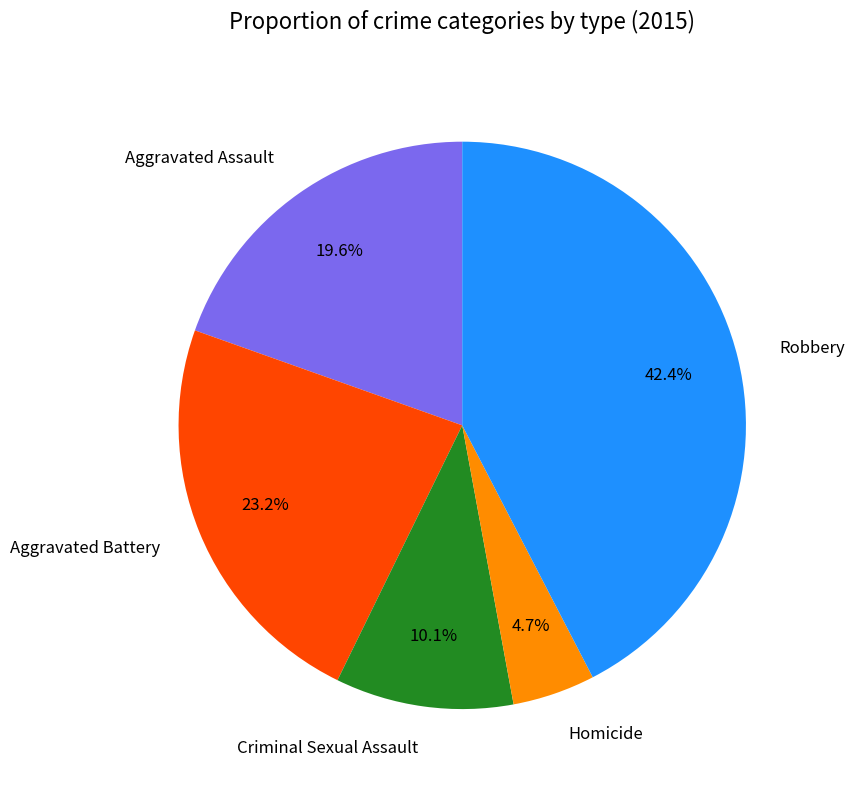

Which has a higher value, Aggravated Battery or Homicide?

Aggravated Battery